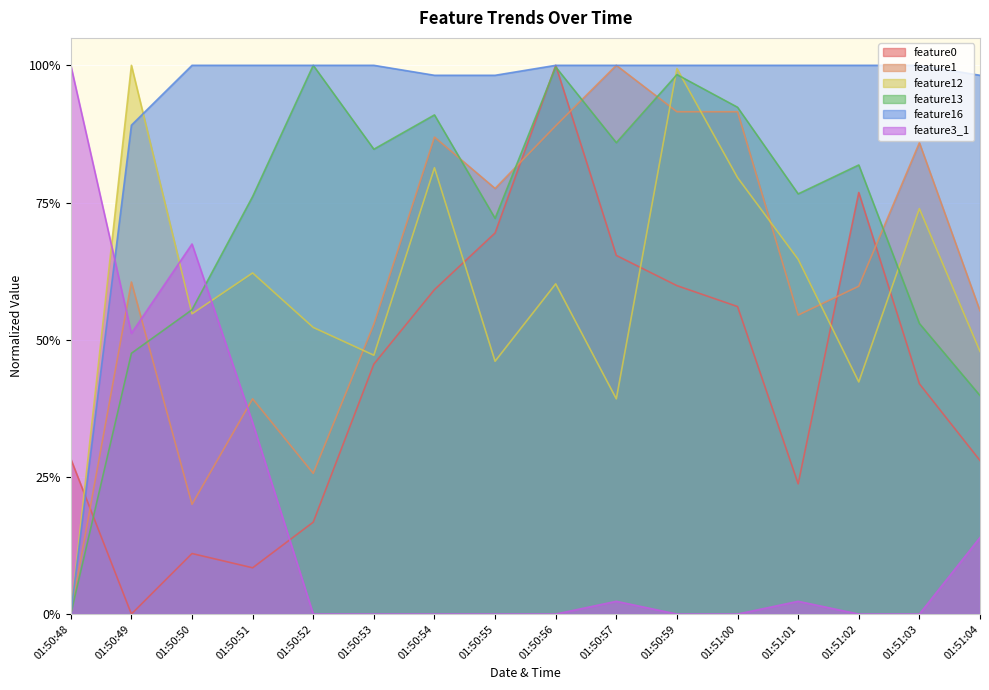

In feature13, how many points are lower than both neighbors (excluding endpoints)?

4